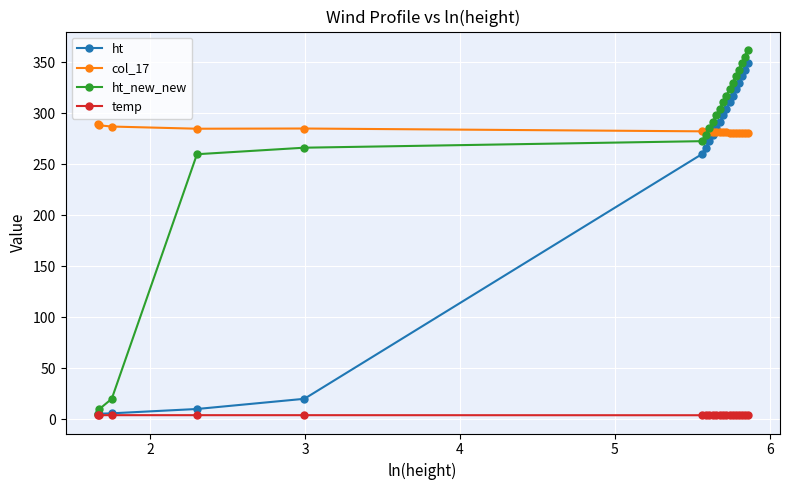

What are all the series names shown in the legend?

ht, col_17, ht_new_new, temp